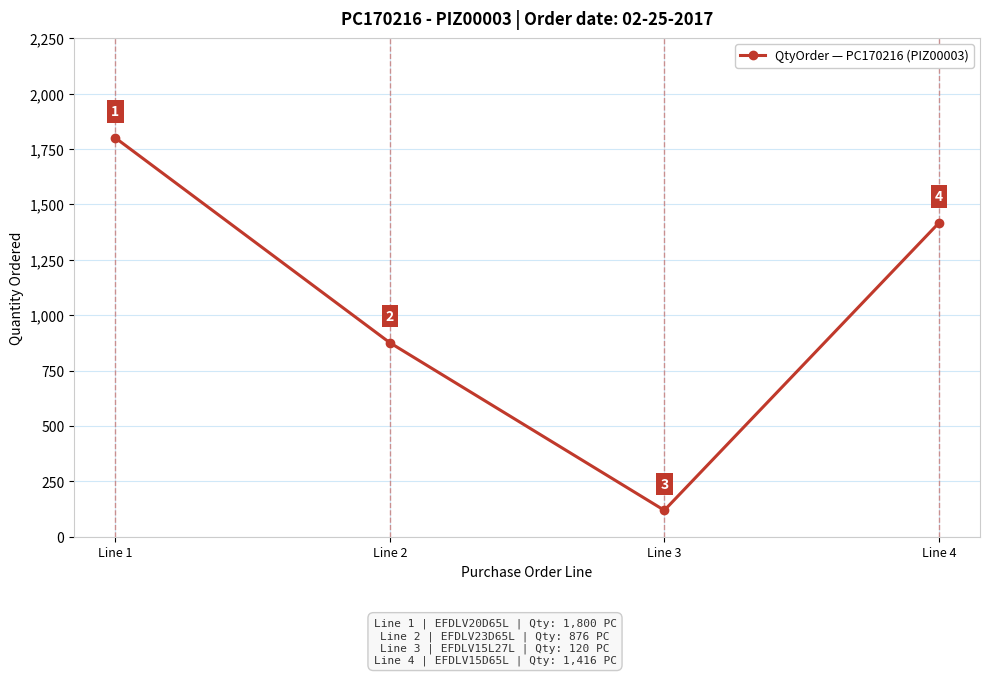

Which has a higher value, Line 4 or Line 2?

Line 4